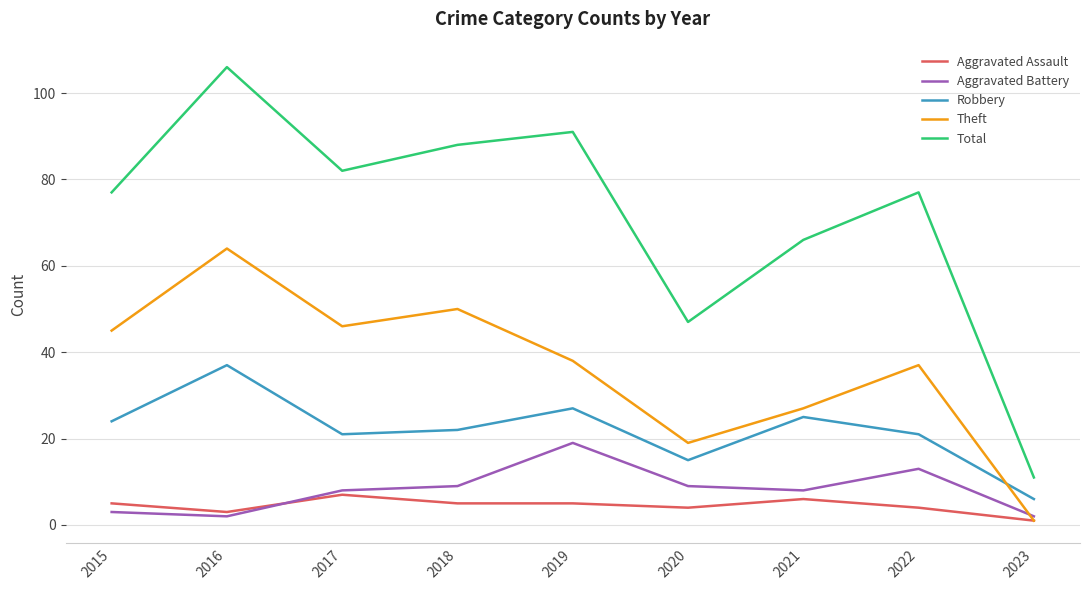

Which category has the highest value across all series?

2016